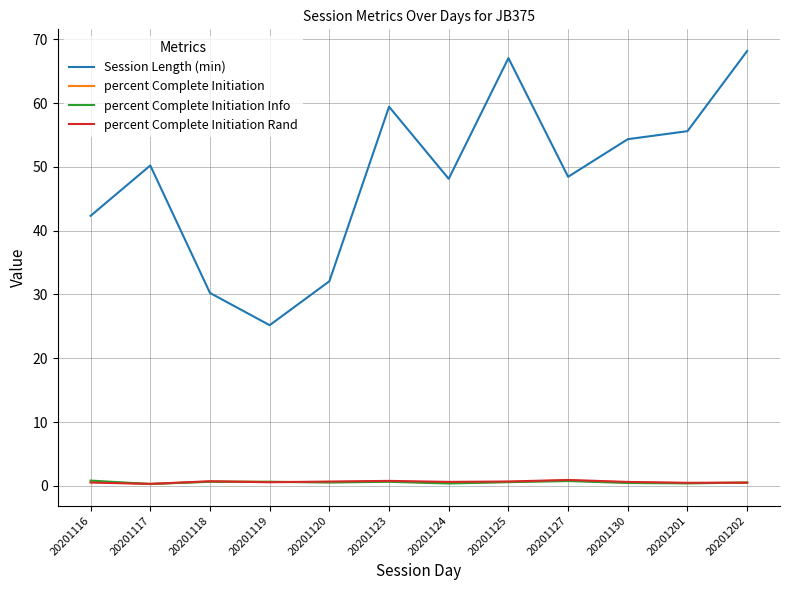

True or false: percent Complete Initiation Info and Session Length (min) intersect in this chart.

False